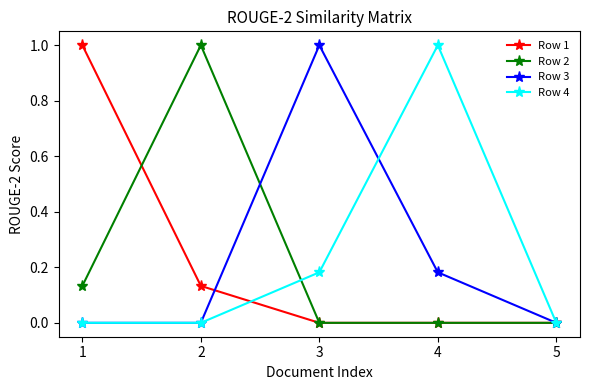

Does the chart display data point markers on the line(s)?

Yes